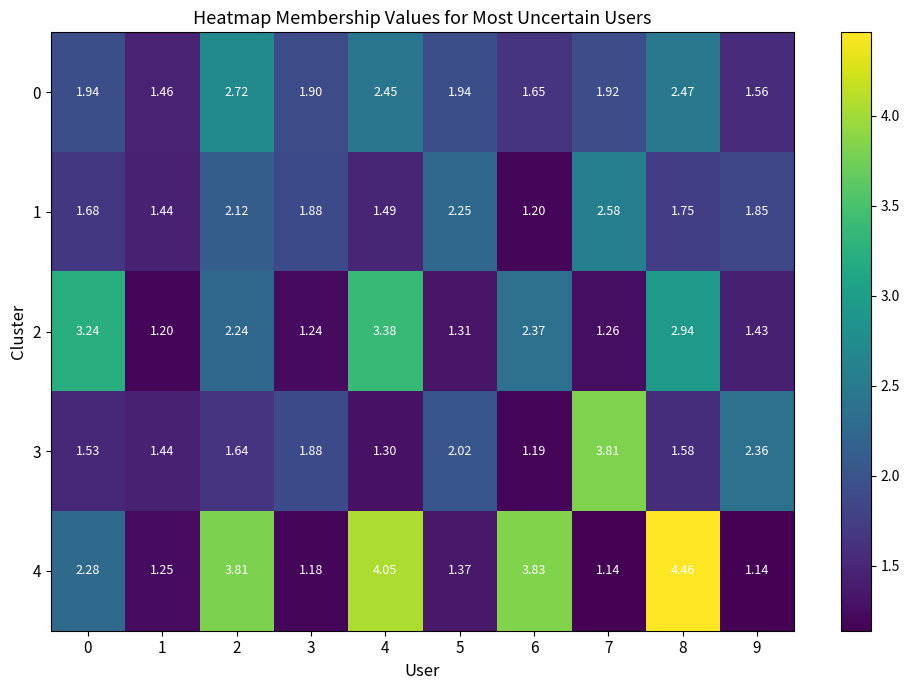

How many distinct data groups are displayed?

5